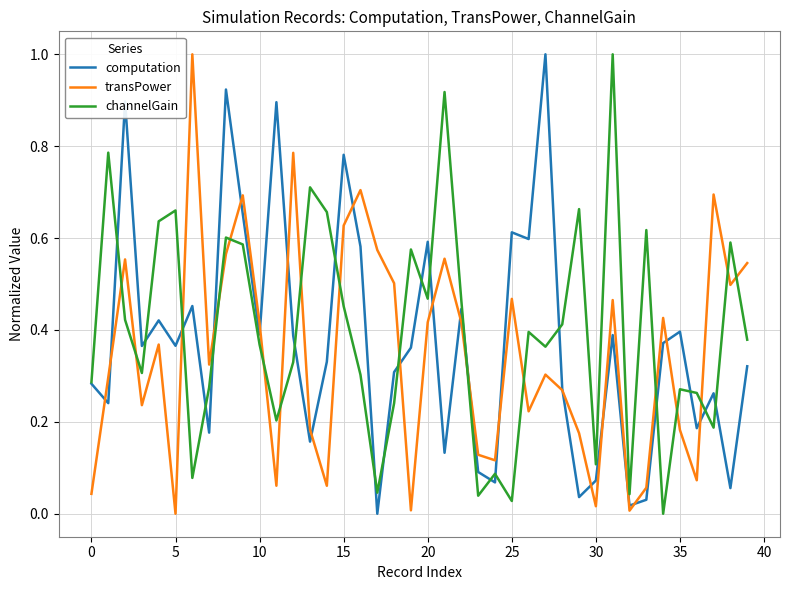

What is the maximum value for computation?

1.0